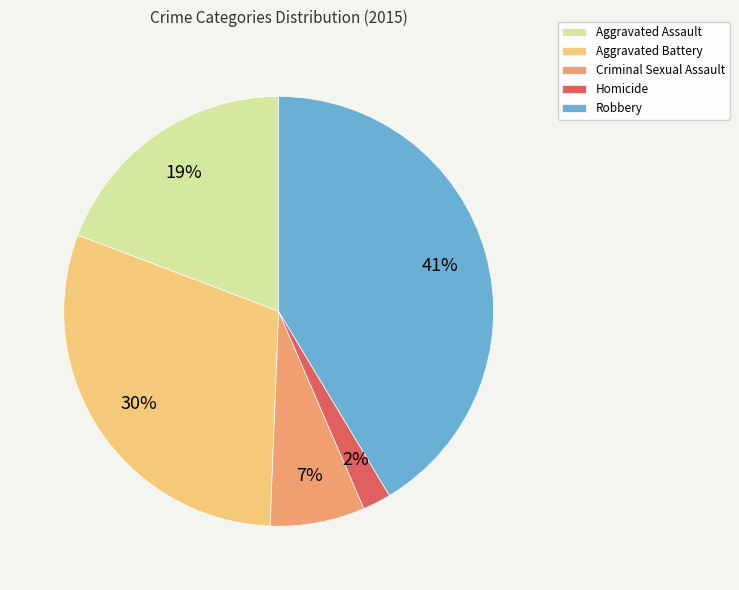

What percentage is the Homicide slice, to the nearest percent?

2%